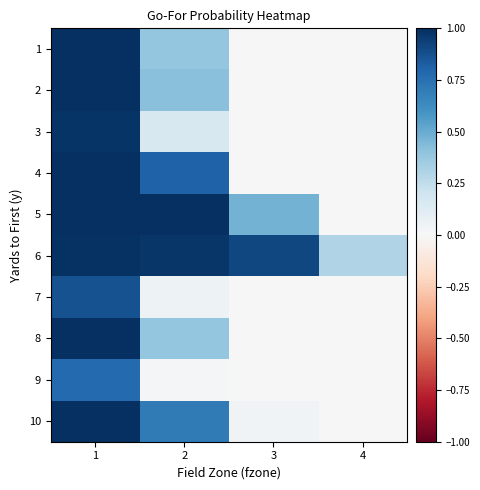

What is the difference between the highest and lowest values at 2?

1.0